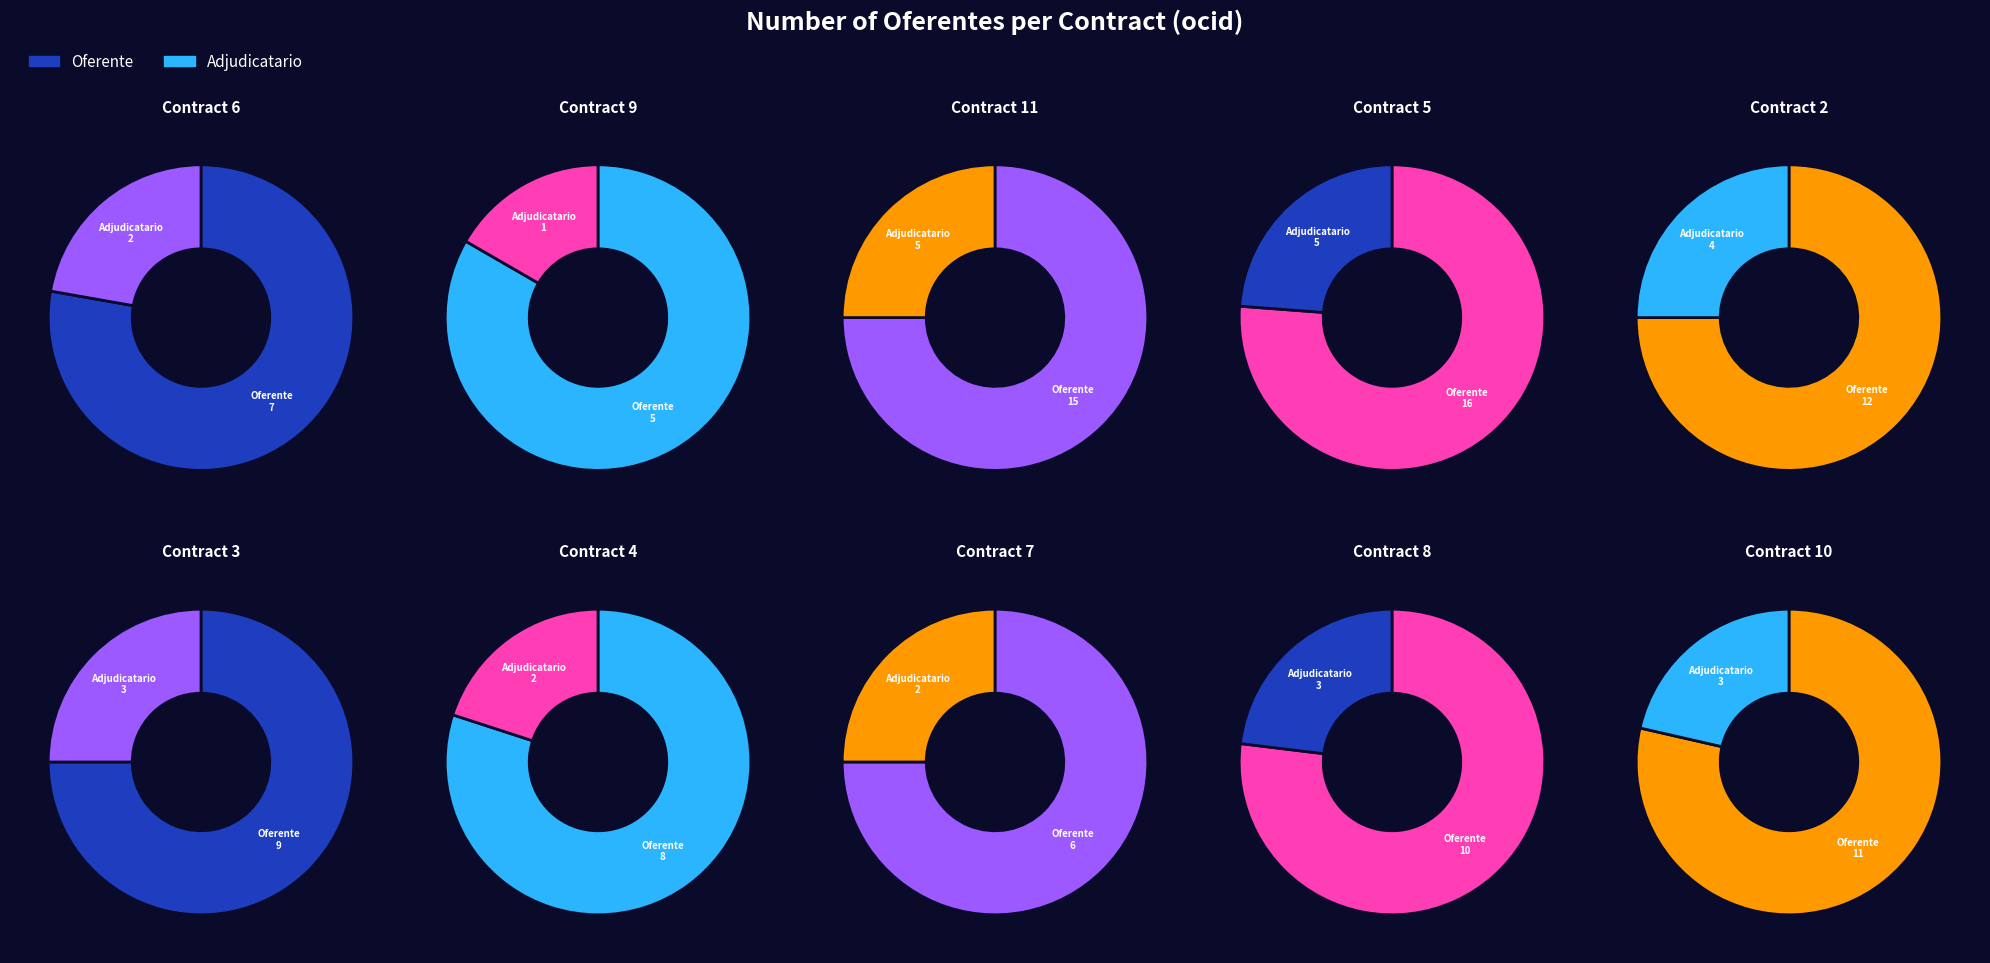

What is the change in value from ocds-mfx54g-9 to ocds-mfx54g-2?

+7